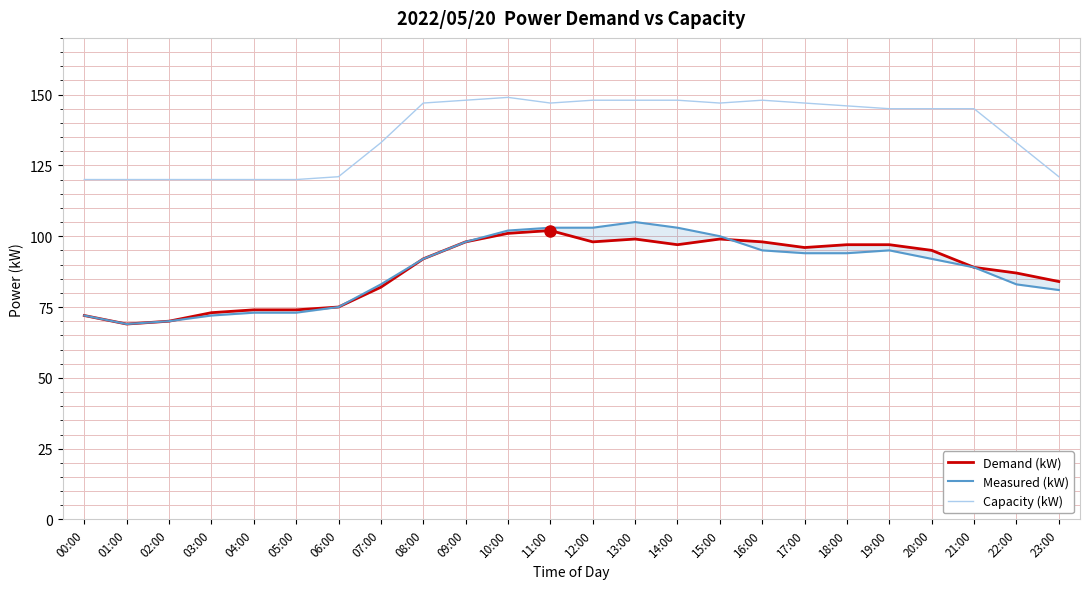

Where is Capacity (kW) nearest to the value 134?

07:00